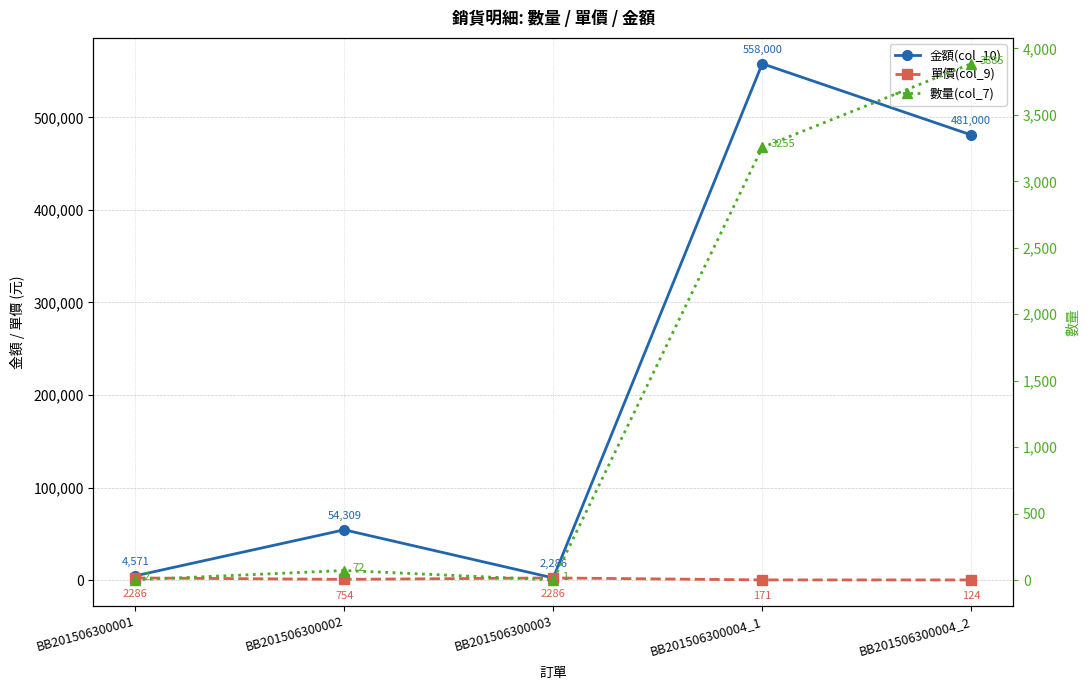

What is the minimum value shown in the chart?

1.0